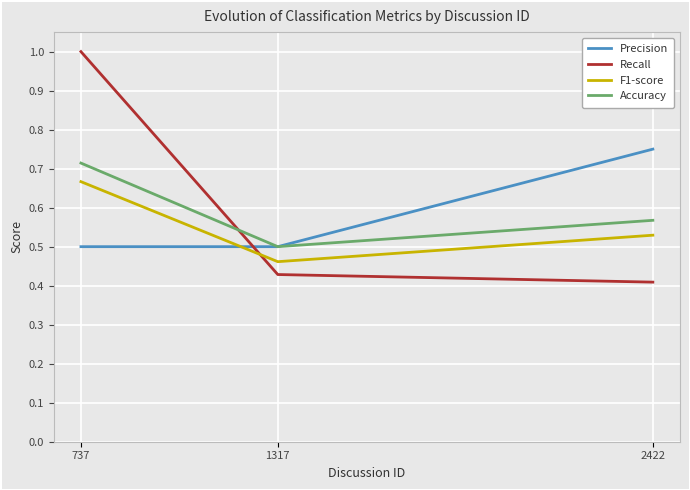

Count the number of data series in this chart.

4